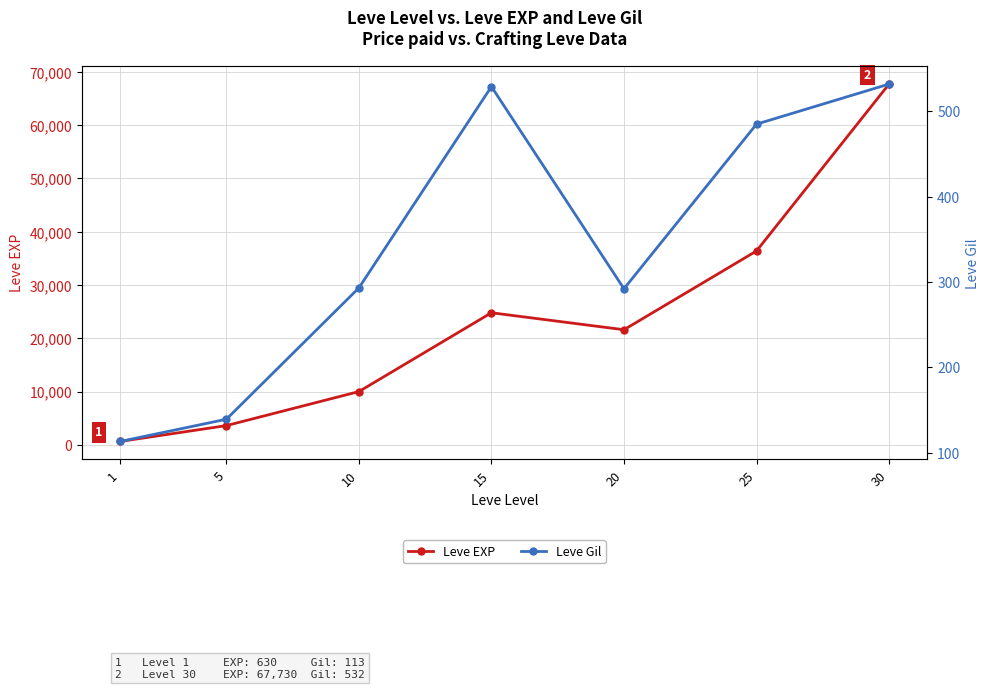

Is this an area chart (filled region under the line)?

No